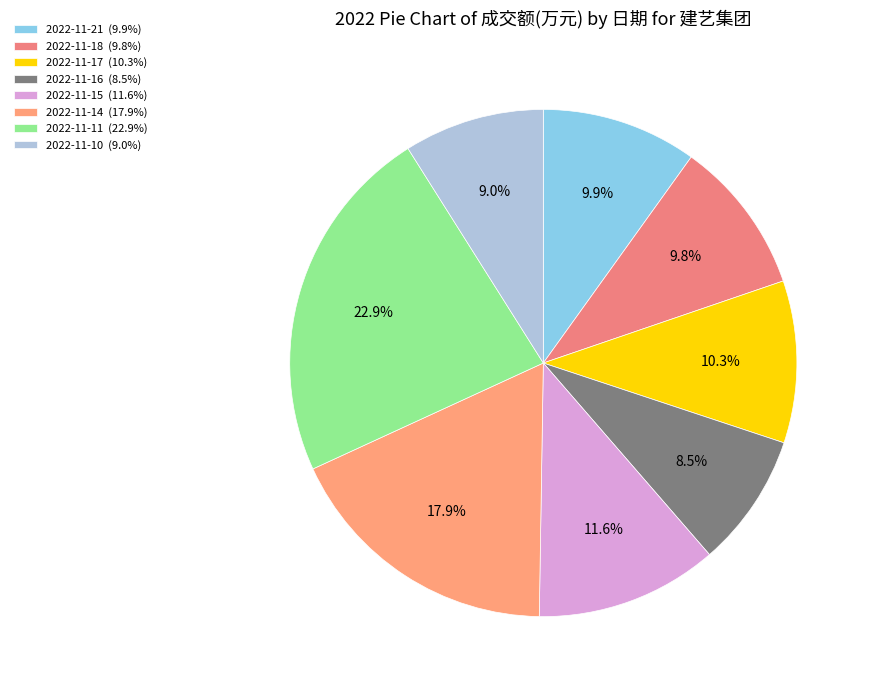

The 2022-11-21 slice represents 1% of the pie. True or false?

False